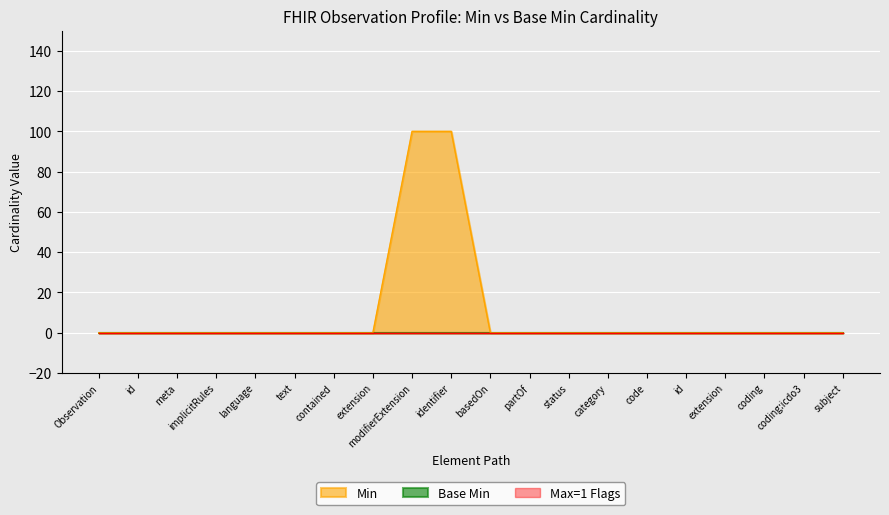

What is the average value?

10